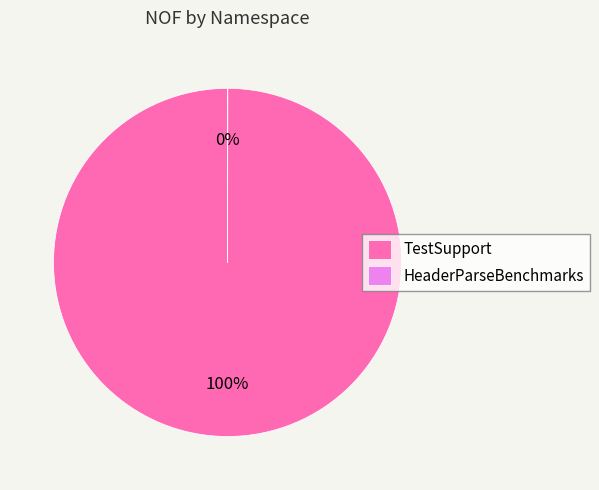

To the nearest percent, what is the average slice percentage?

50%